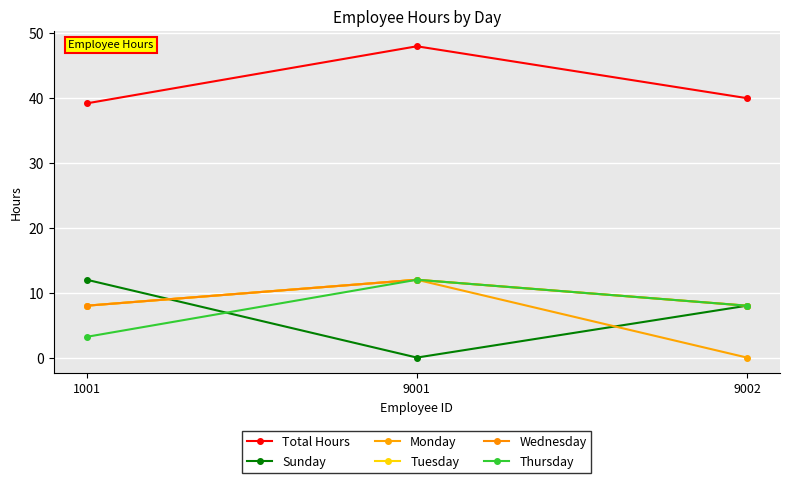

At which label does Total Hours first exceed 40?

9001